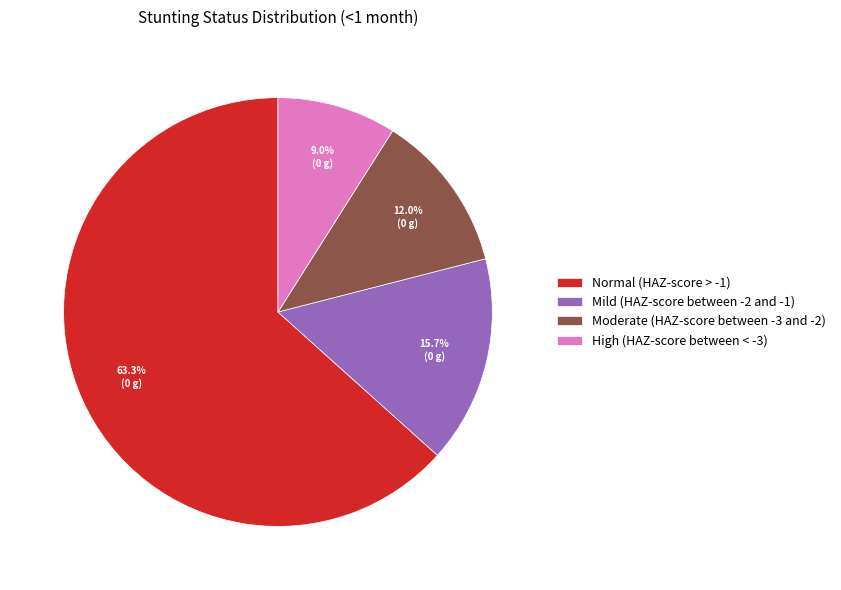

The High (HAZ-score between < -3) slice represents 20% of the pie. True or false?

False